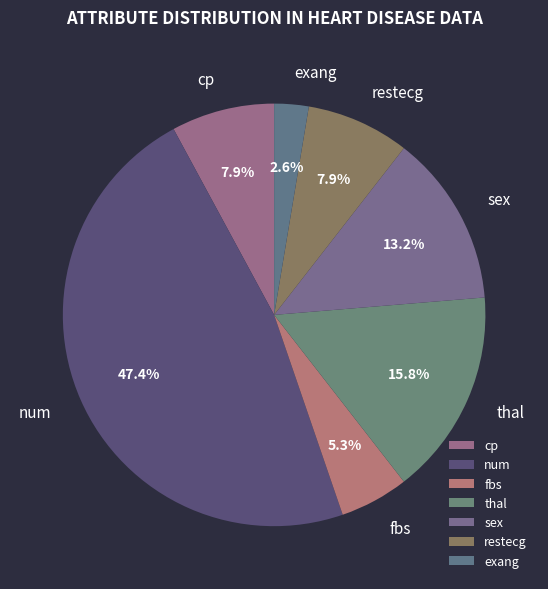

What percentage is NOT represented by fbs?

94.7%